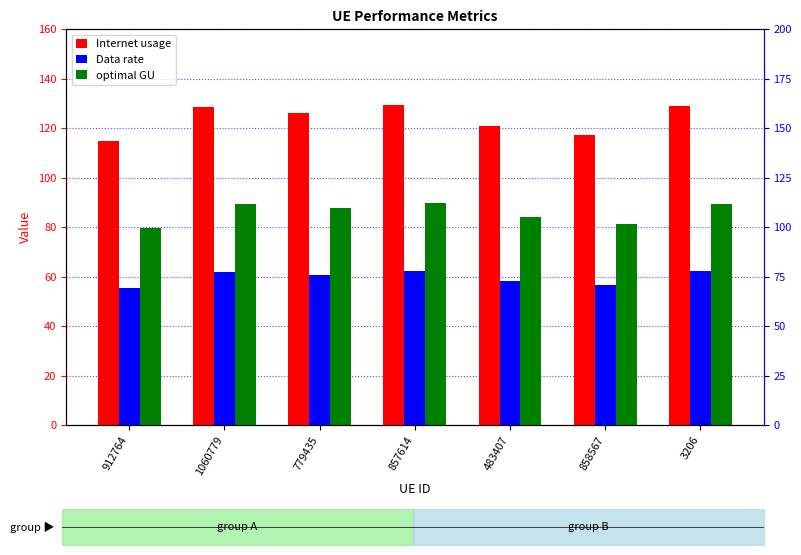

What is the average value of the Data rate series?

59.6